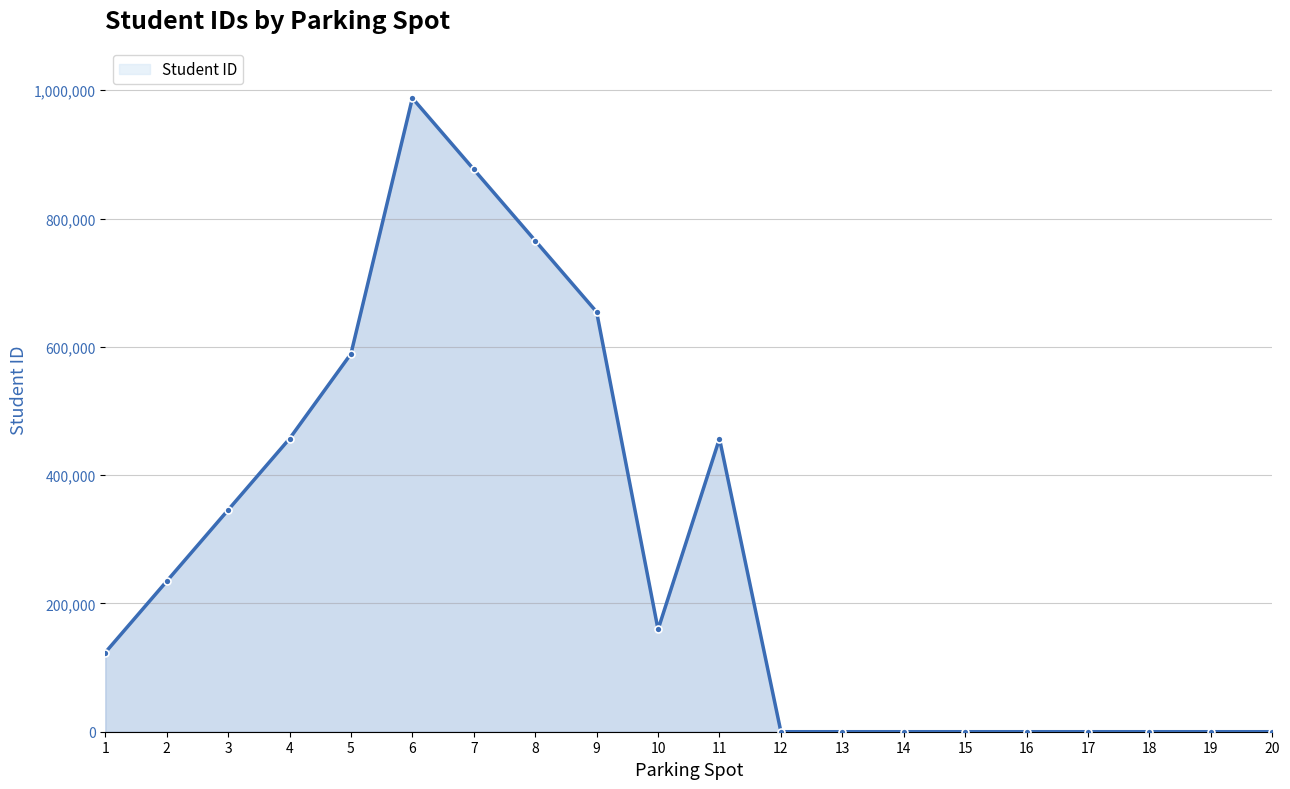

Is it true that the value at 12 is 509893?

False